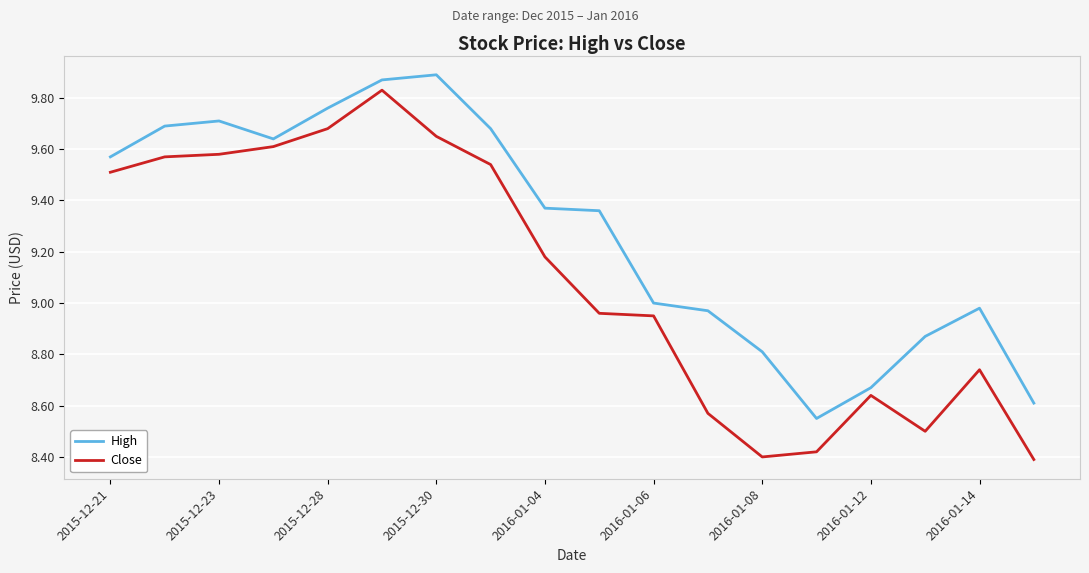

Which series has the largest total across all categories?

High